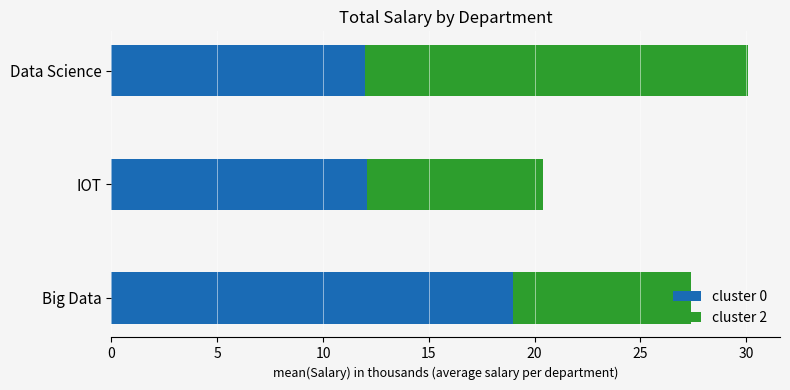

The value of cluster 0 at IOT is 5.2. True or false?

False